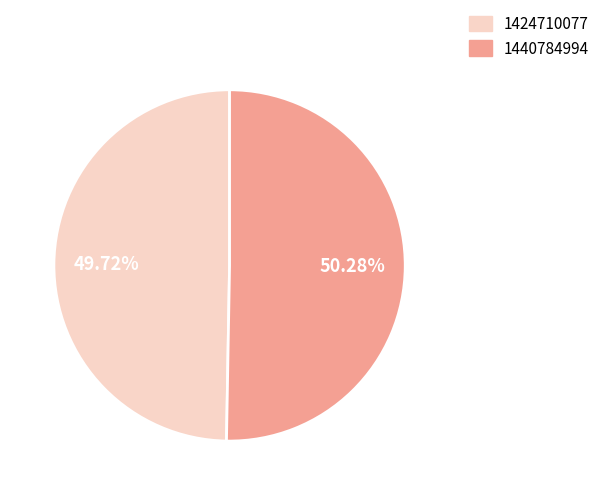

Rank the categories by value from highest to lowest.

1440784994, 1424710077